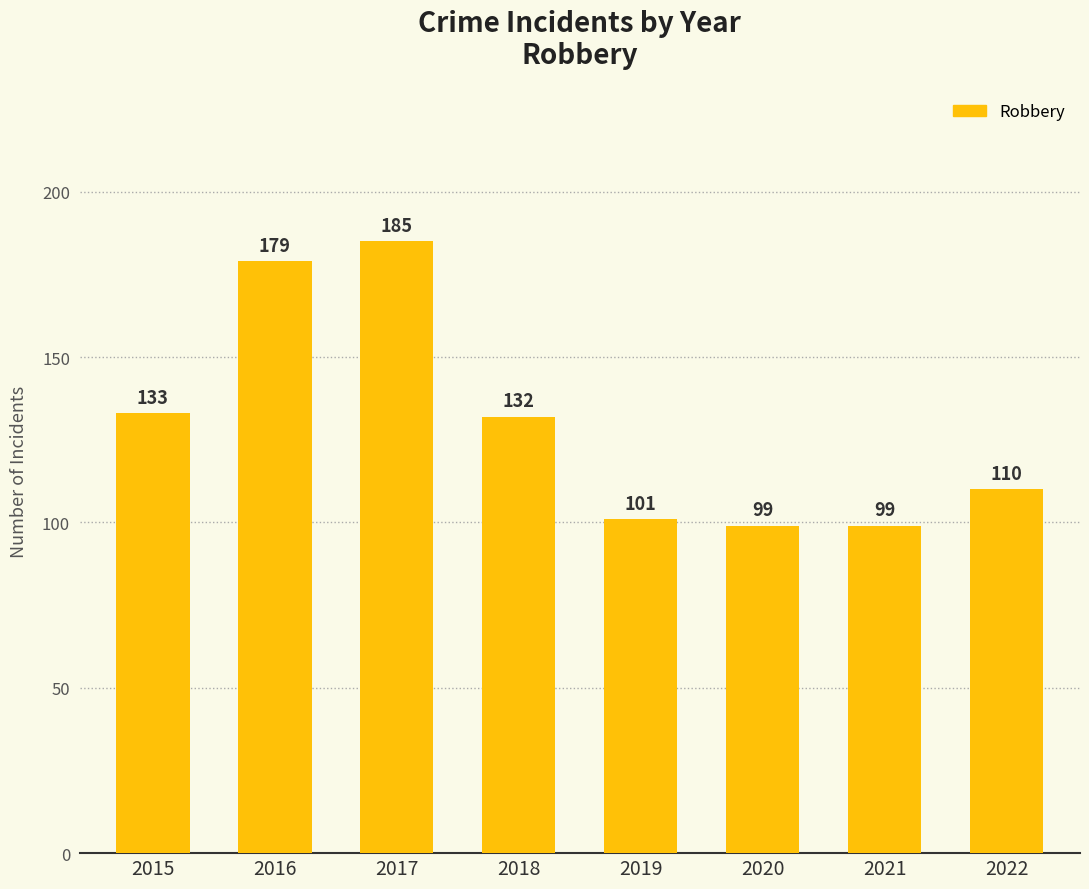

What is the greatest value displayed?

185